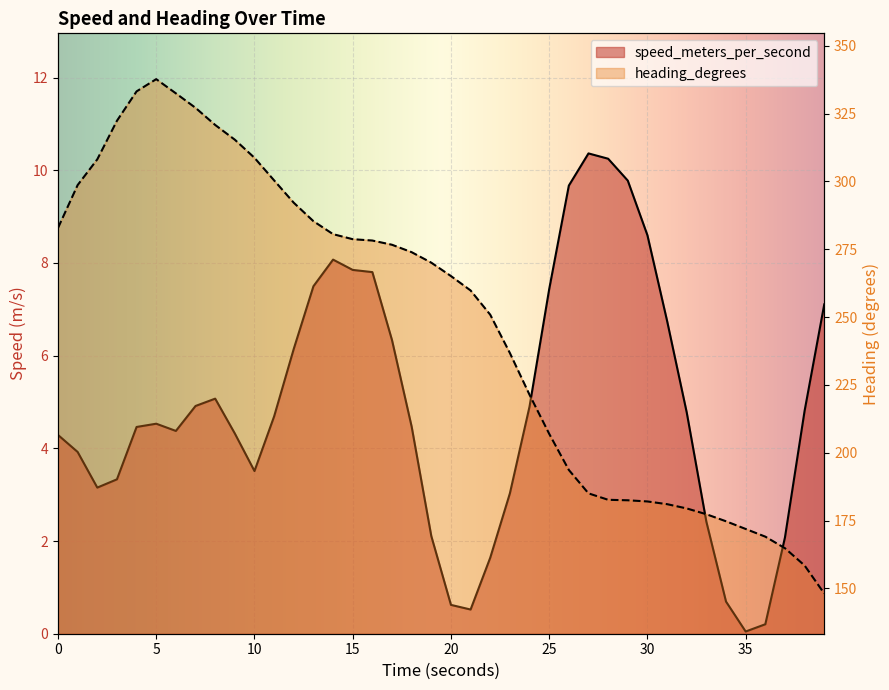

Which label corresponds to the largest value in the chart?

5.0